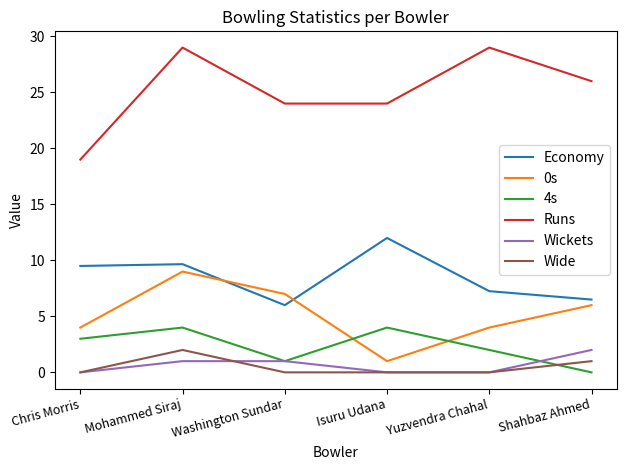

Which series has the largest total across all categories?

Runs